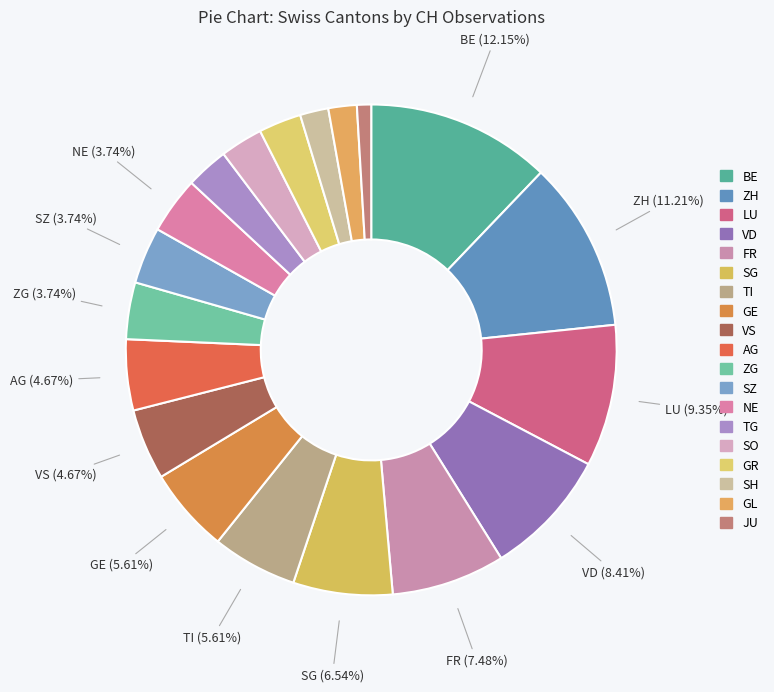

To the nearest percent, what portion does TI represent?

6%